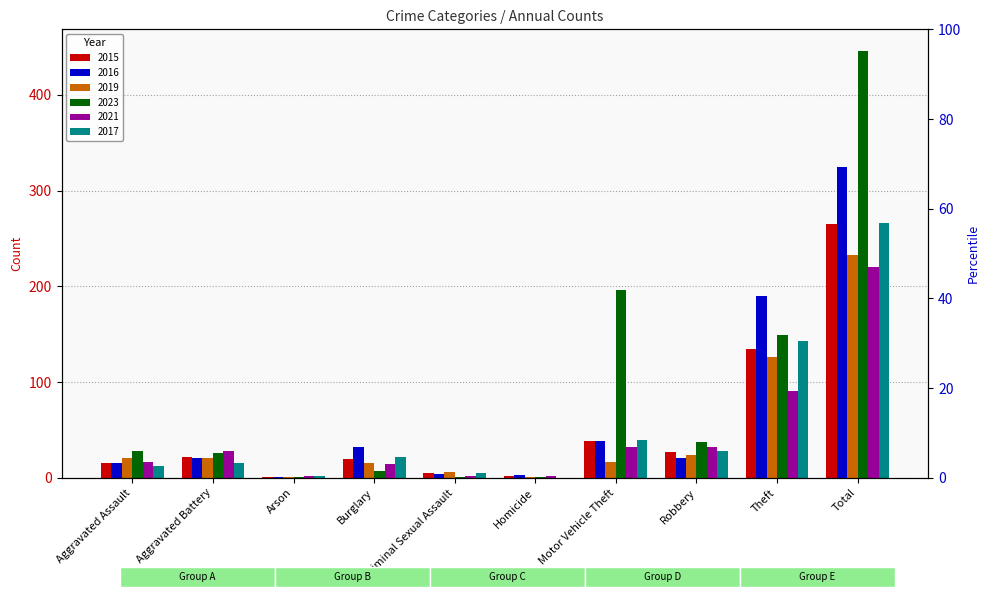

Is it true that 2017 equals 1 at Criminal Sexual Assault?

False